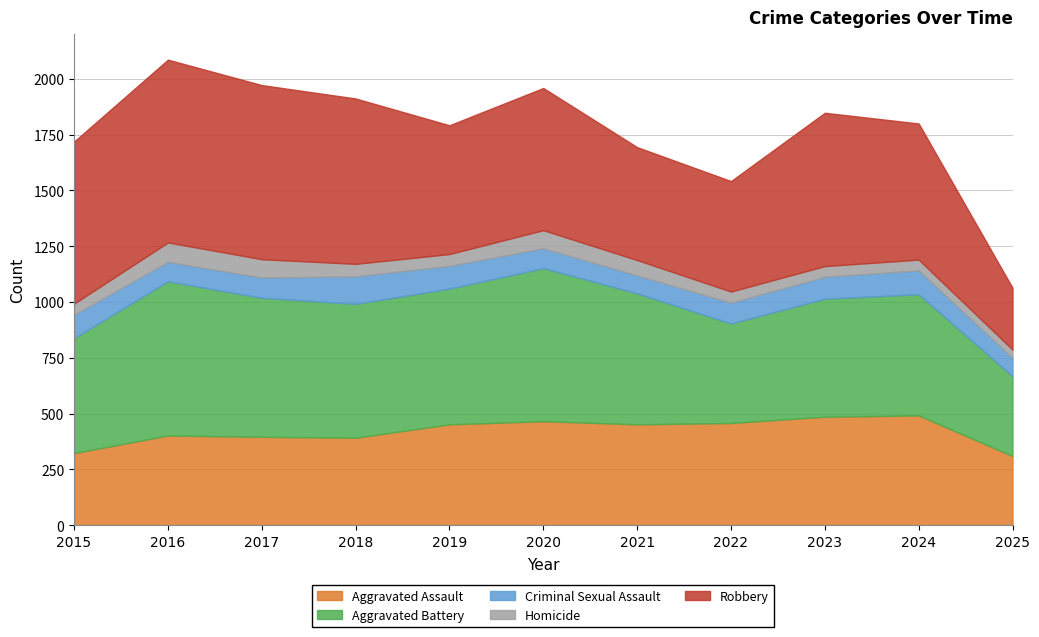

What is the difference between the maximum and minimum values in the Criminal Sexual Assault series?

43